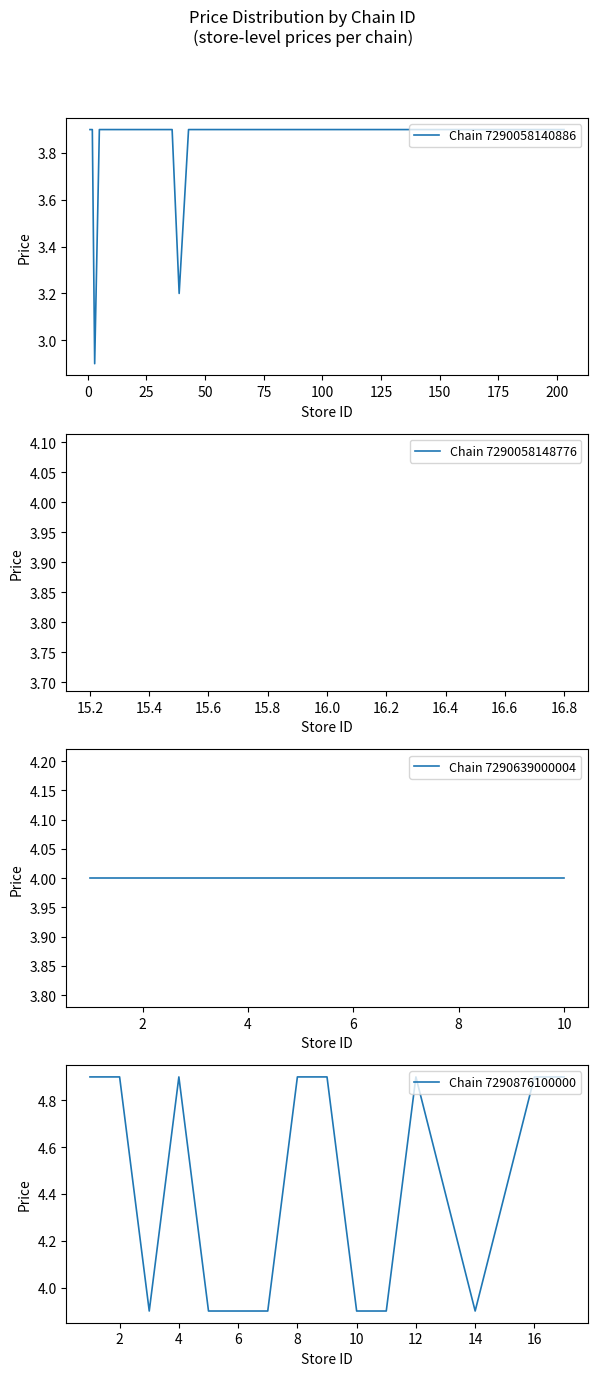

What is the difference between the maximum and second lowest values in the 7290058140886 series?

0.7